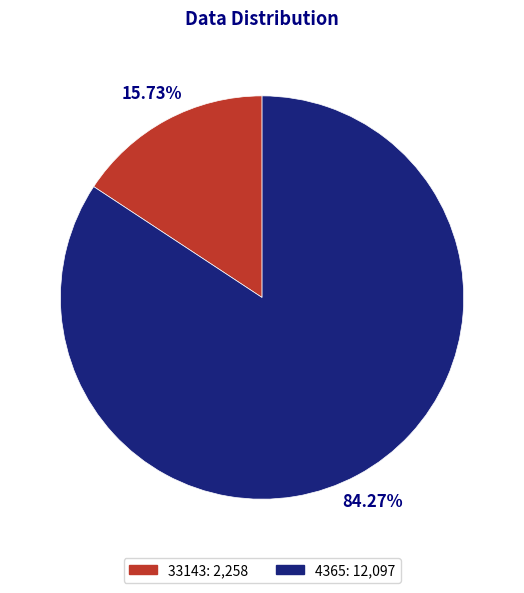

How many slices are in this pie chart?

2